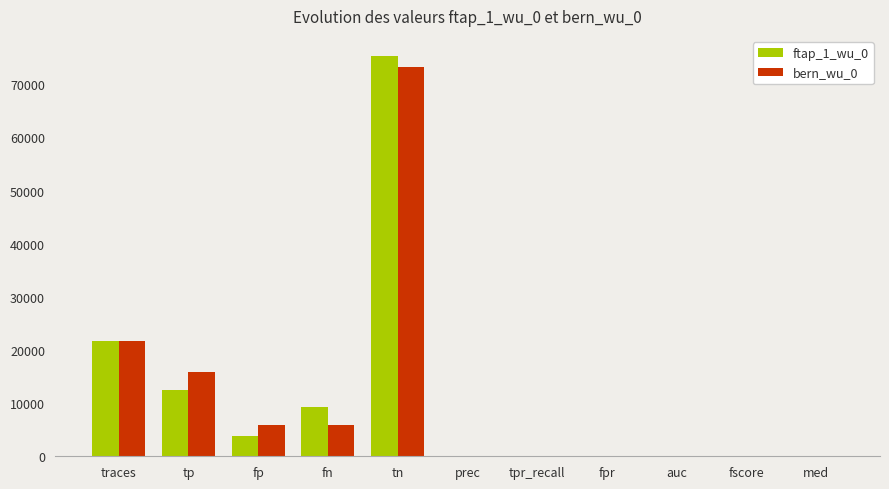

The value of bern_wu_0 at traces is 5402.1. True or false?

False